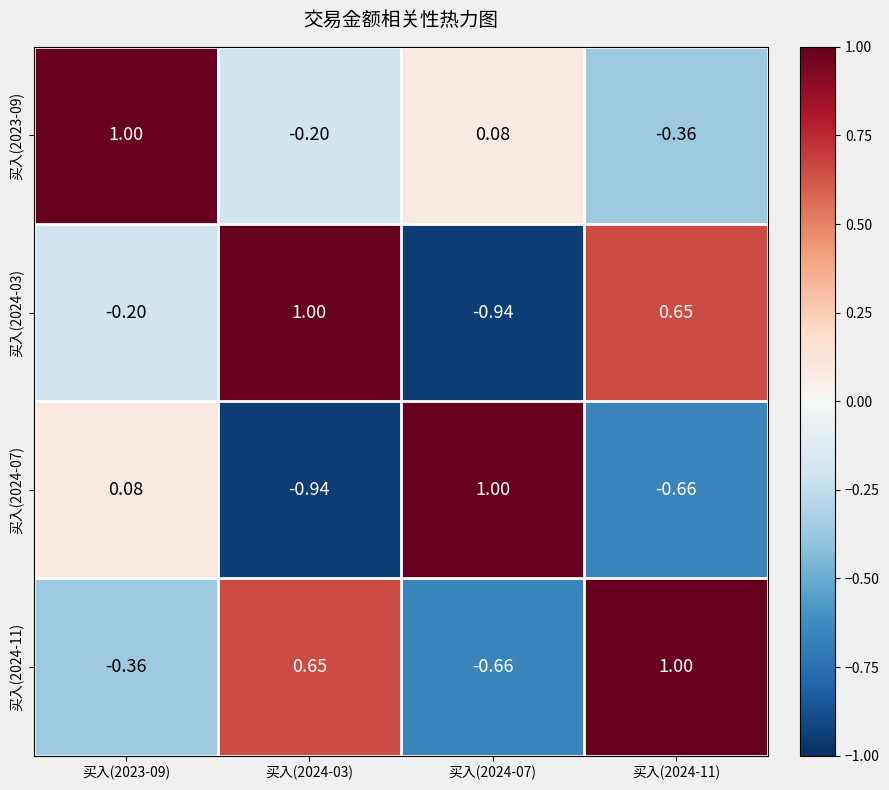

Is the value of 买入(2024-07) at 买入(2024-03) greater than the value of 买入(2024-03) at 买入(2024-03)?

No